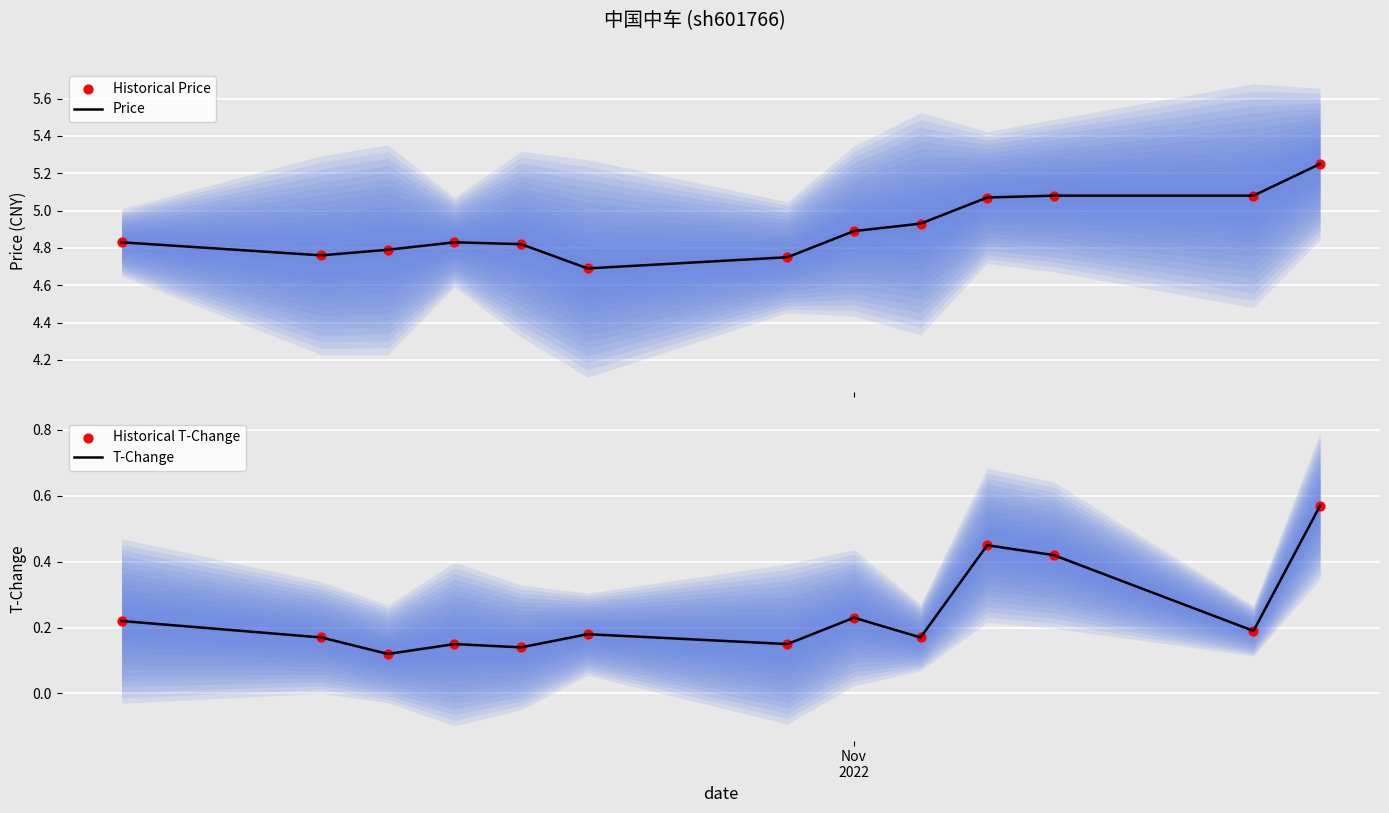

What is the lowest value of the Price series?

4.7